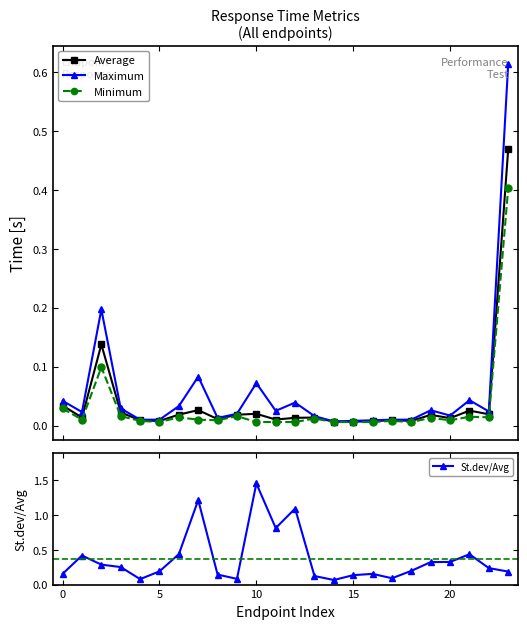

True or false: Minimum and Maximum cross at least once.

False